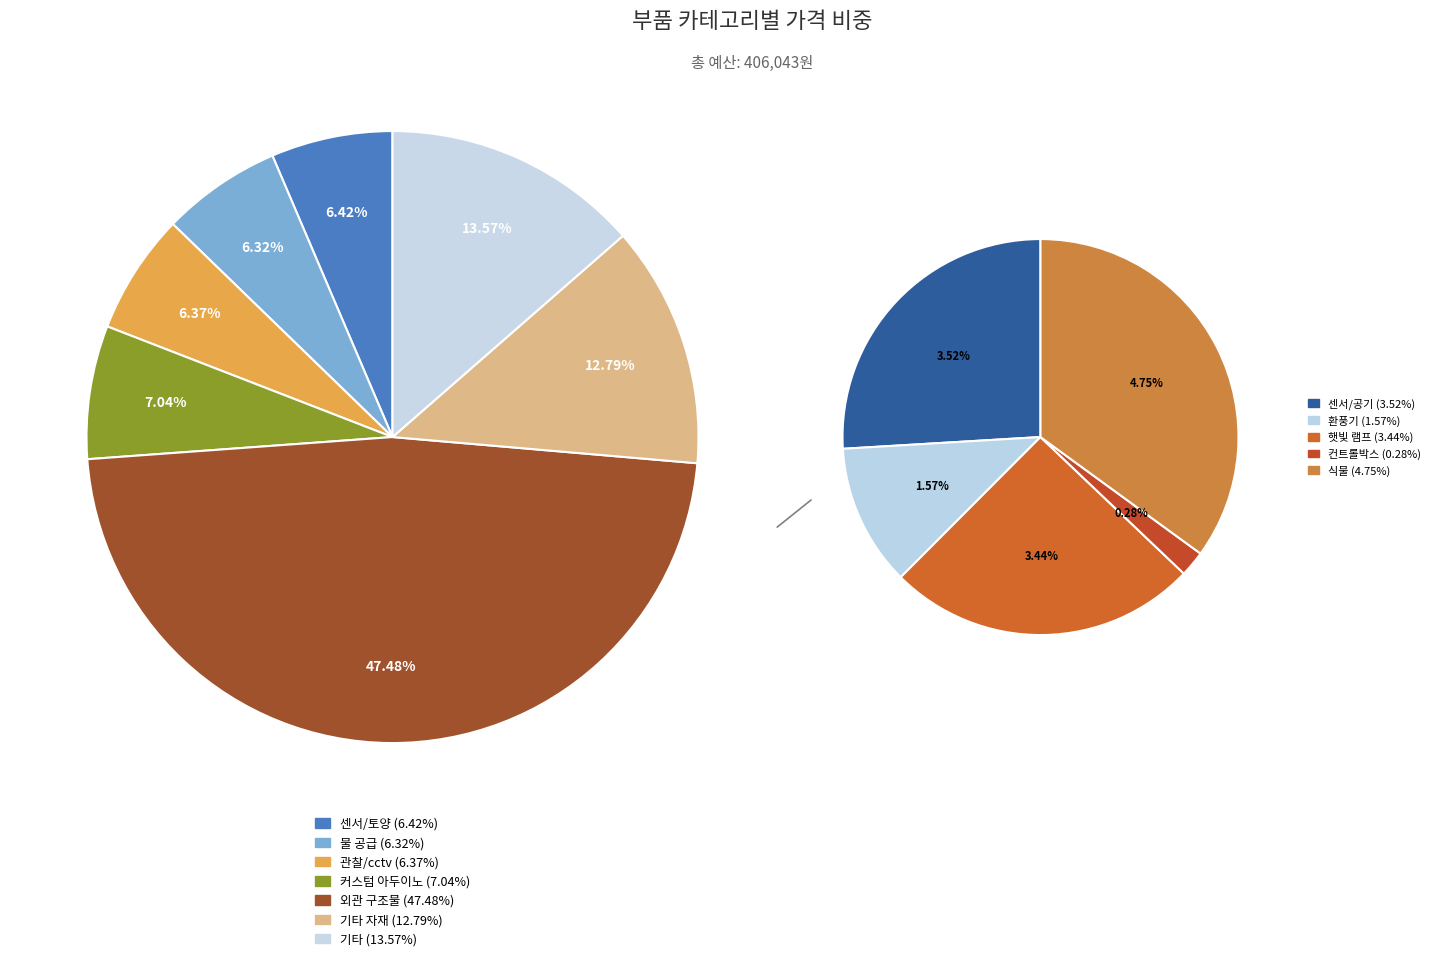

To the nearest percent, what is the difference between the largest and smallest slice percentages?

47%